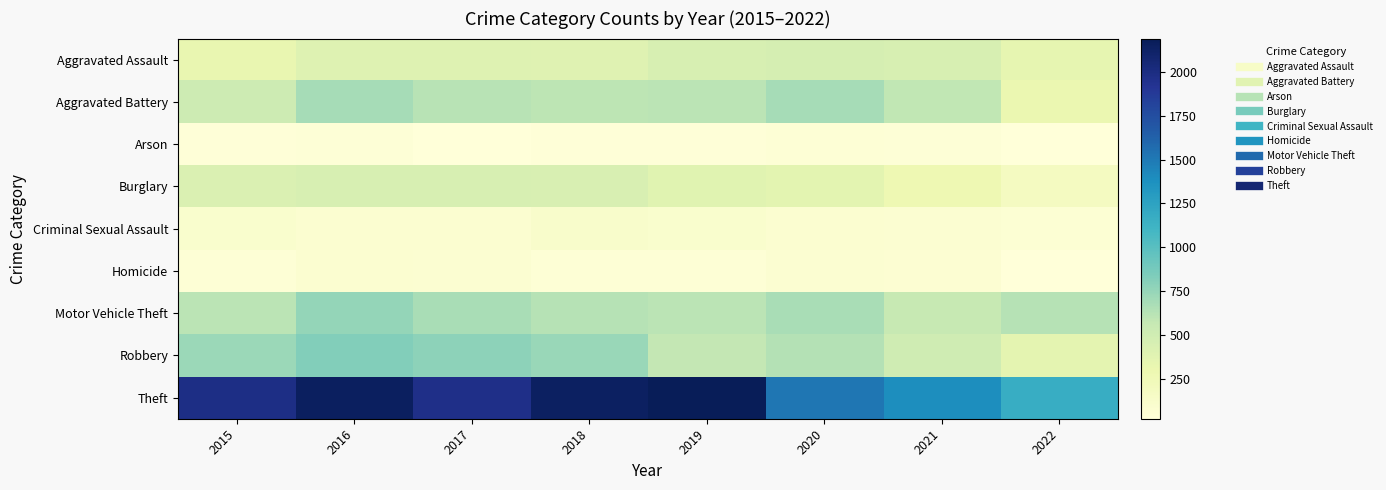

What is the total value across all series at 2015?

4771